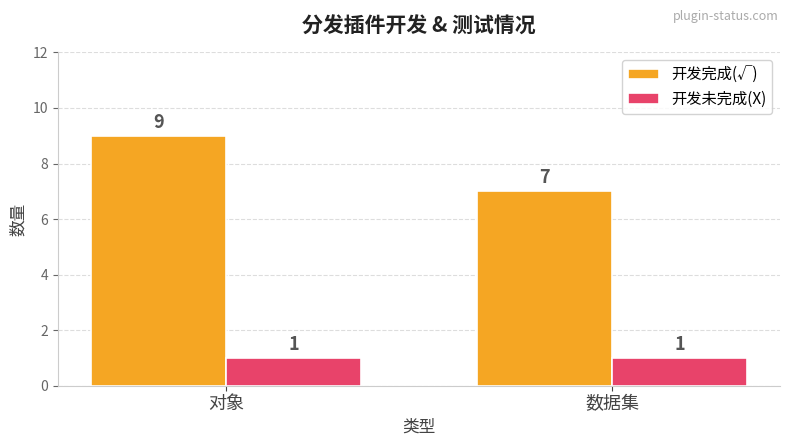

What position from the left is 数据集?

2